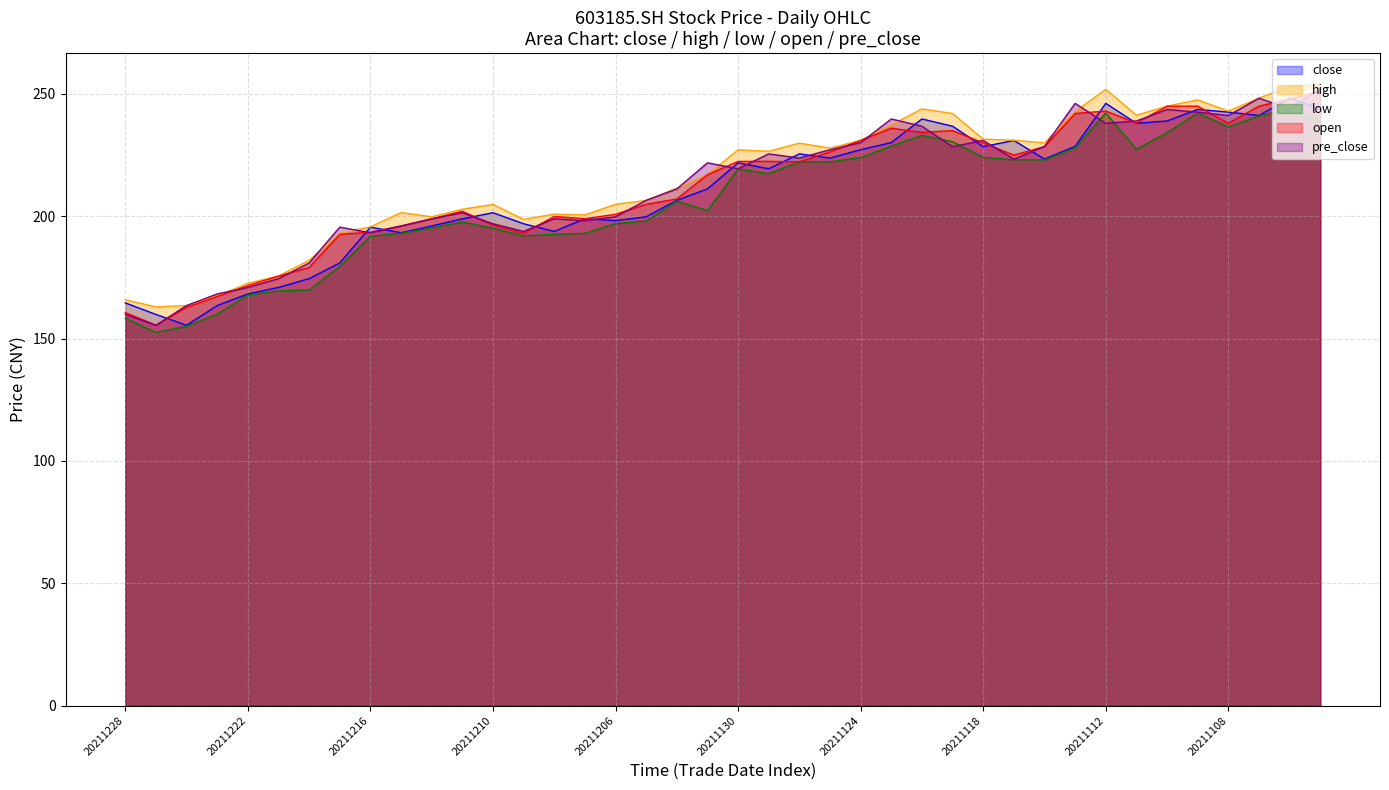

How many values in the close series exceed 219?

20